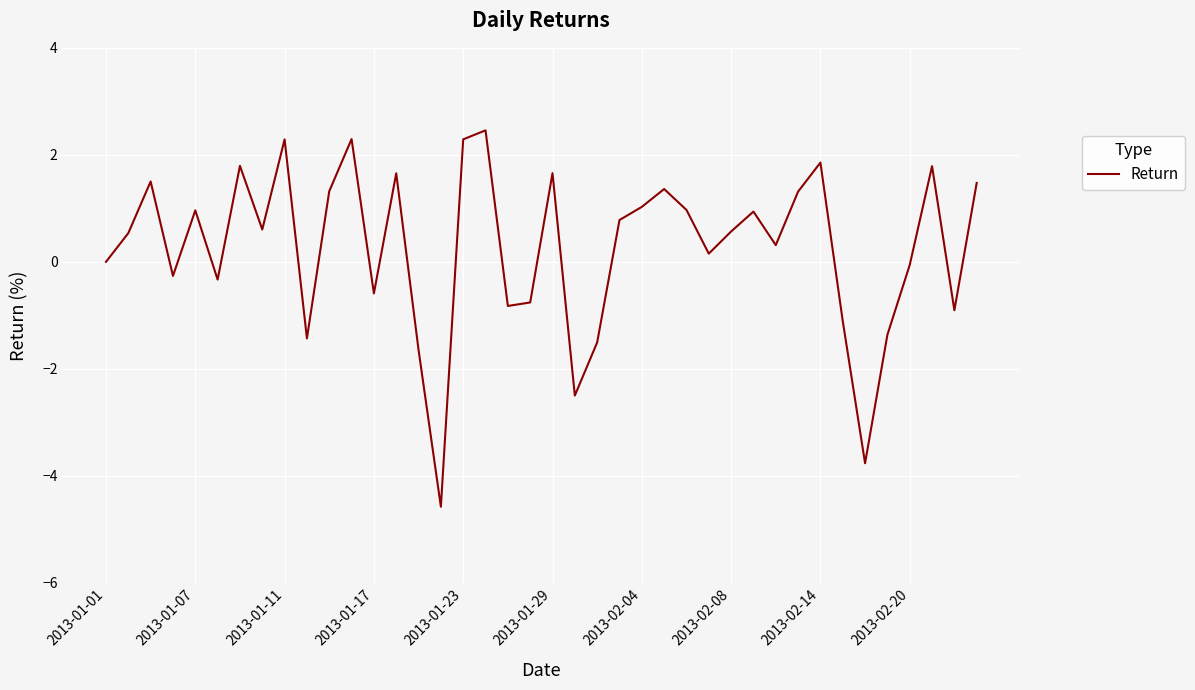

What is the maximum value shown in the chart?

2.5